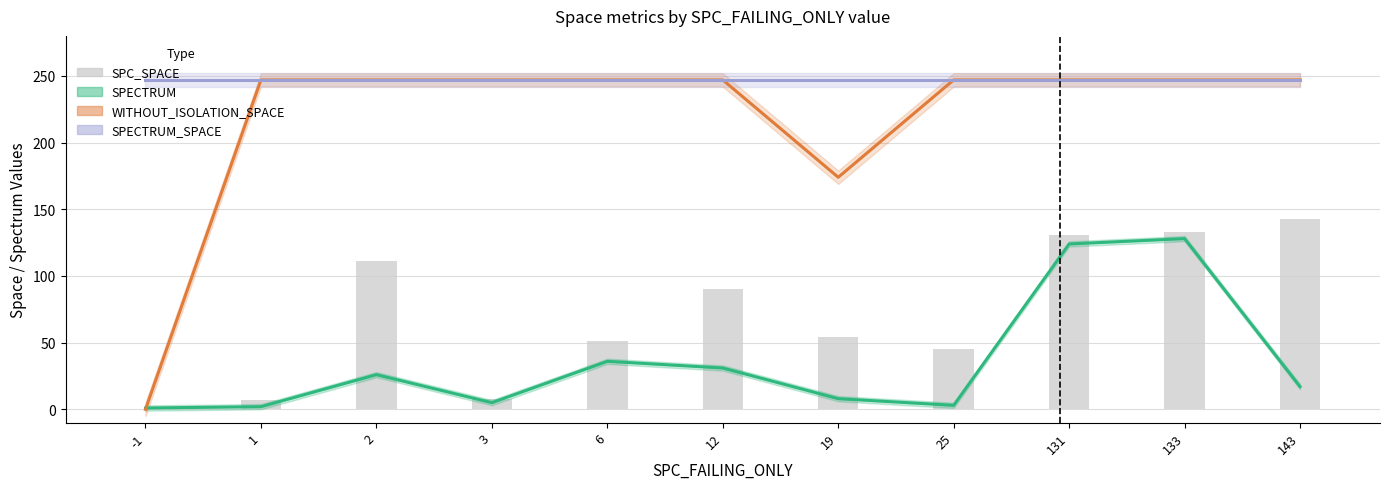

Which category has the lowest value across all series?

-1